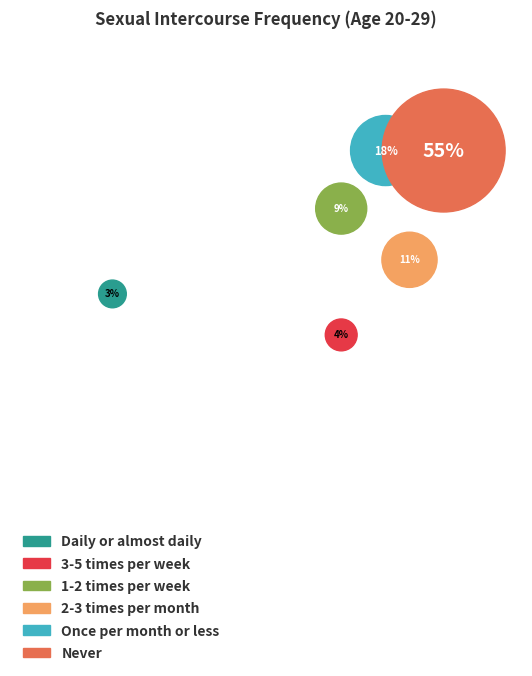

Count the number of slices in the pie.

6